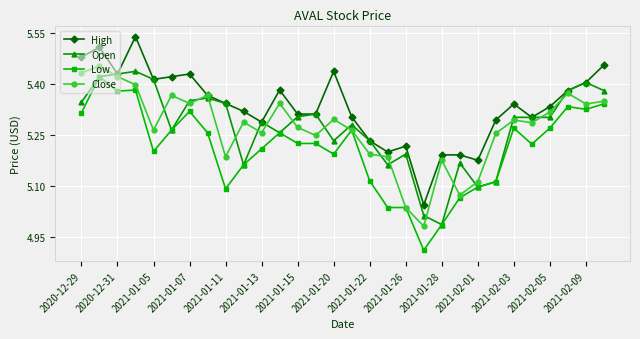

What are all the series names shown in the legend?

High, Open, Low, Close